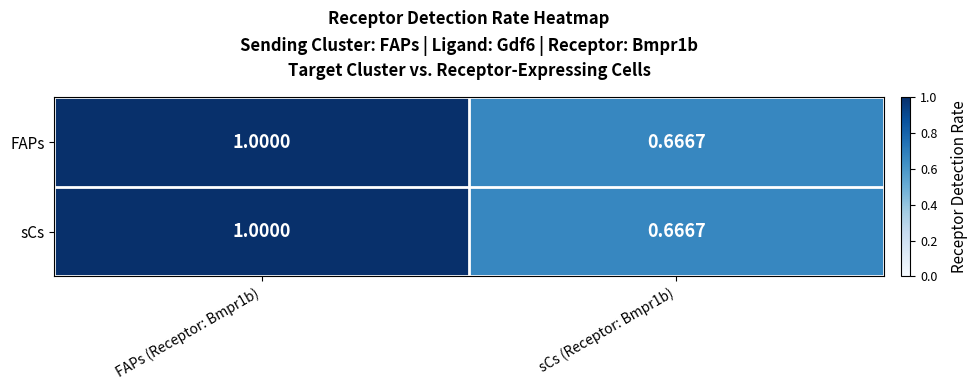

Is the value of sCs at FAPs (Receptor: Bmpr1b) greater than the value of FAPs at sCs (Receptor: Bmpr1b)?

Yes